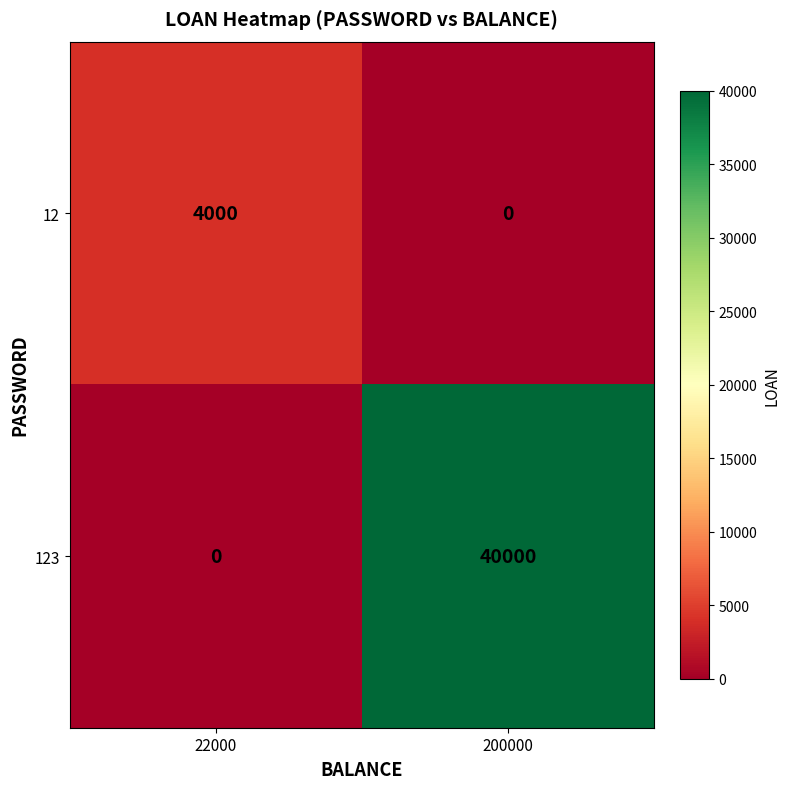

What is the total value across all series at 200000?

40000